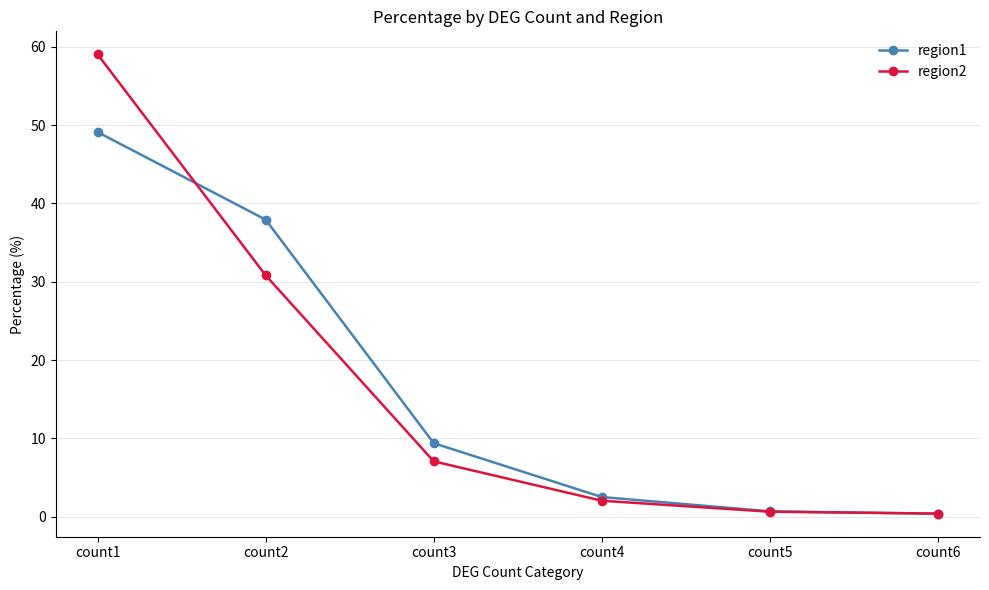

True or false: region2 has a value of 28.0 at count1.

False